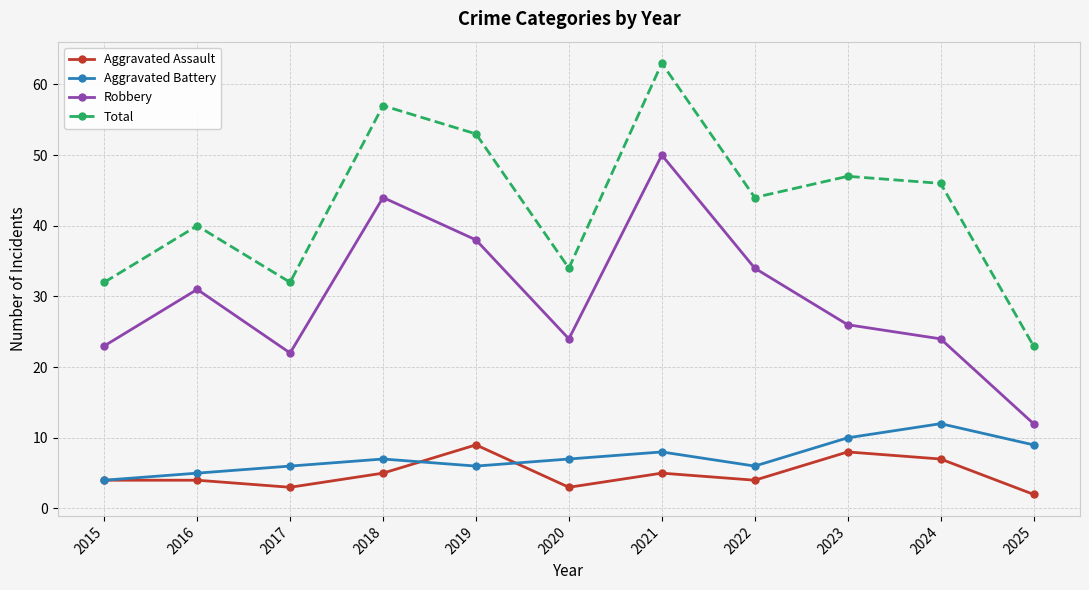

What is the sum of all Aggravated Battery values?

80